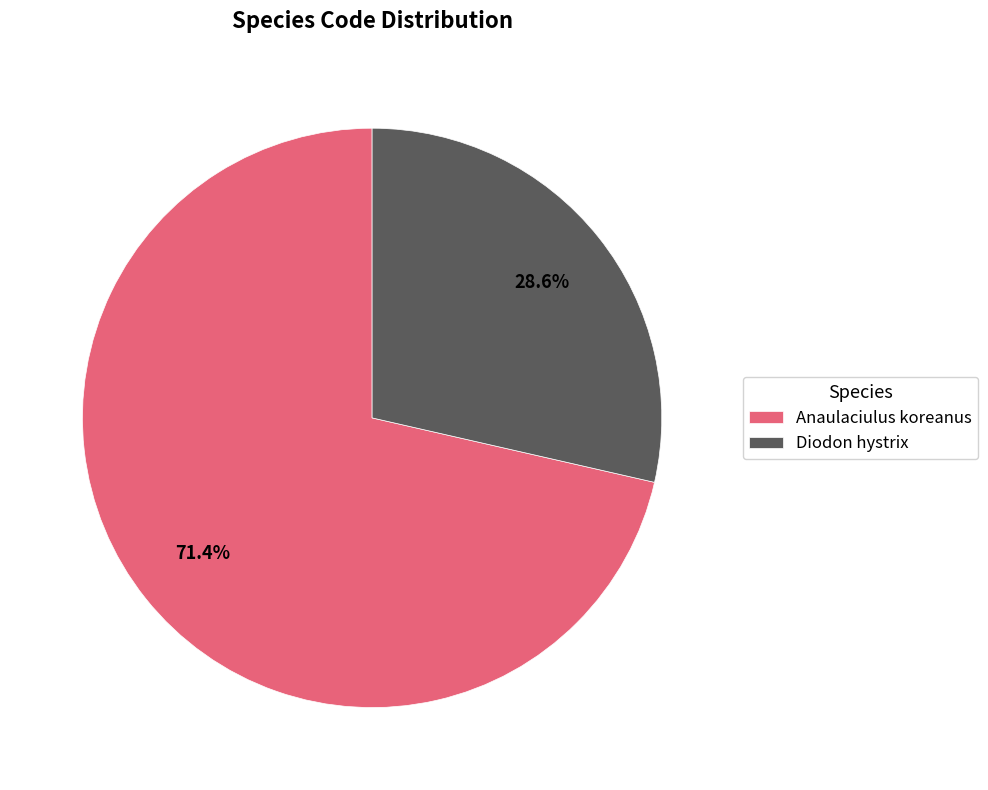

To the nearest percent, what is the average slice percentage?

50%